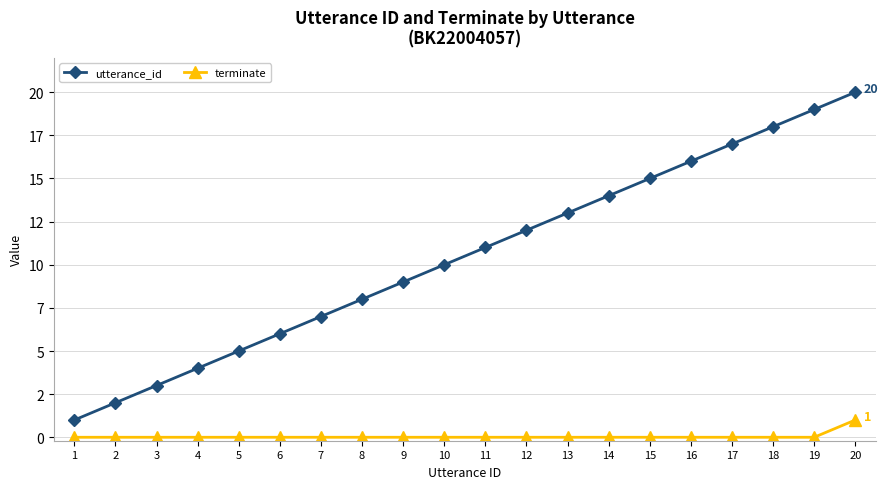

Which series has the widest spread of values?

utterance_id